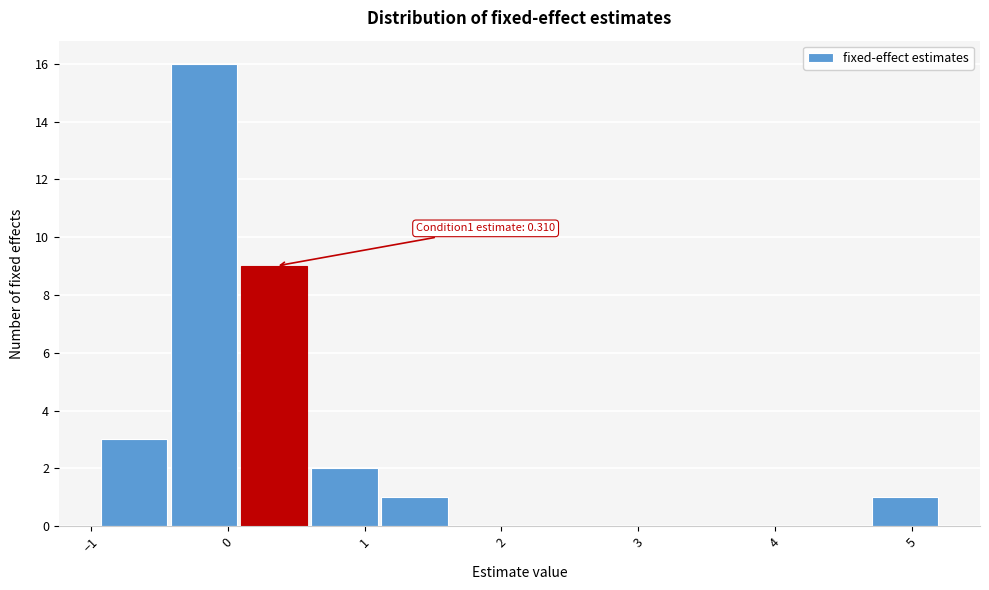

Which range on the x-axis has the tallest bar?

-0.4 to 0.1